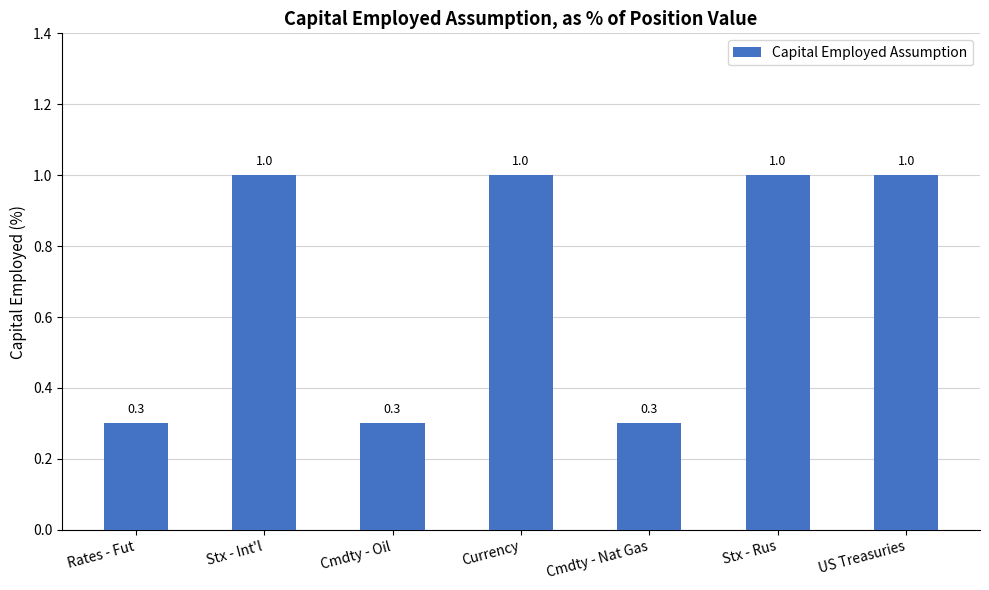

True or false: the data shows 1.0 at US Treasuries.

True